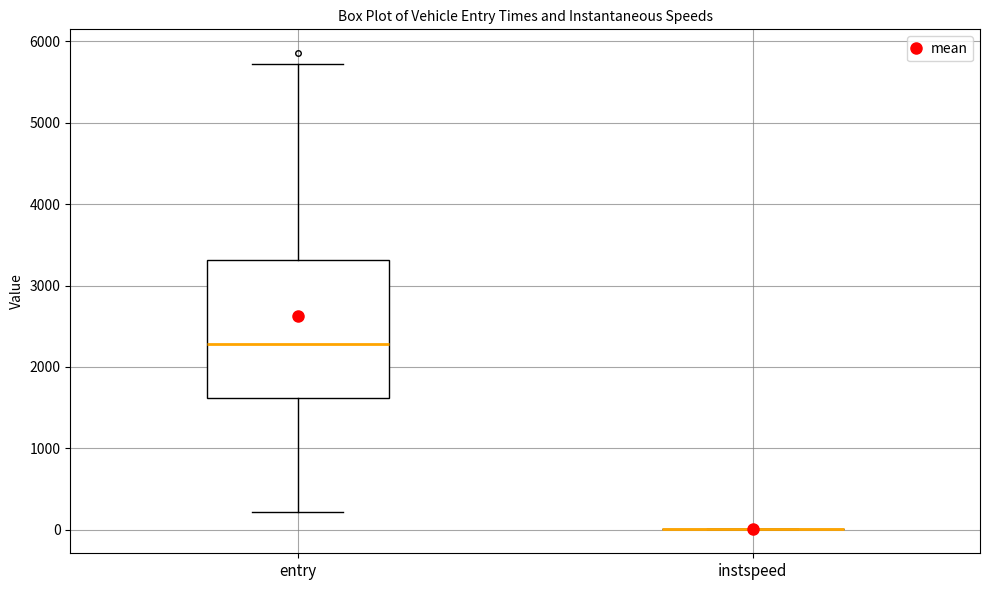

Where is the upper edge of the box for entry on the y-axis? The values are not printed on the chart, so give them approximately, as read against the axis.

3300